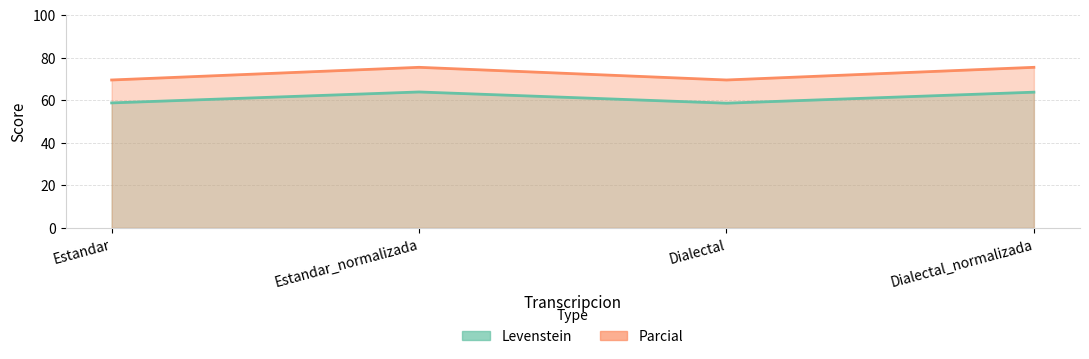

True or false: Levenstein and Parcial intersect in this chart.

False